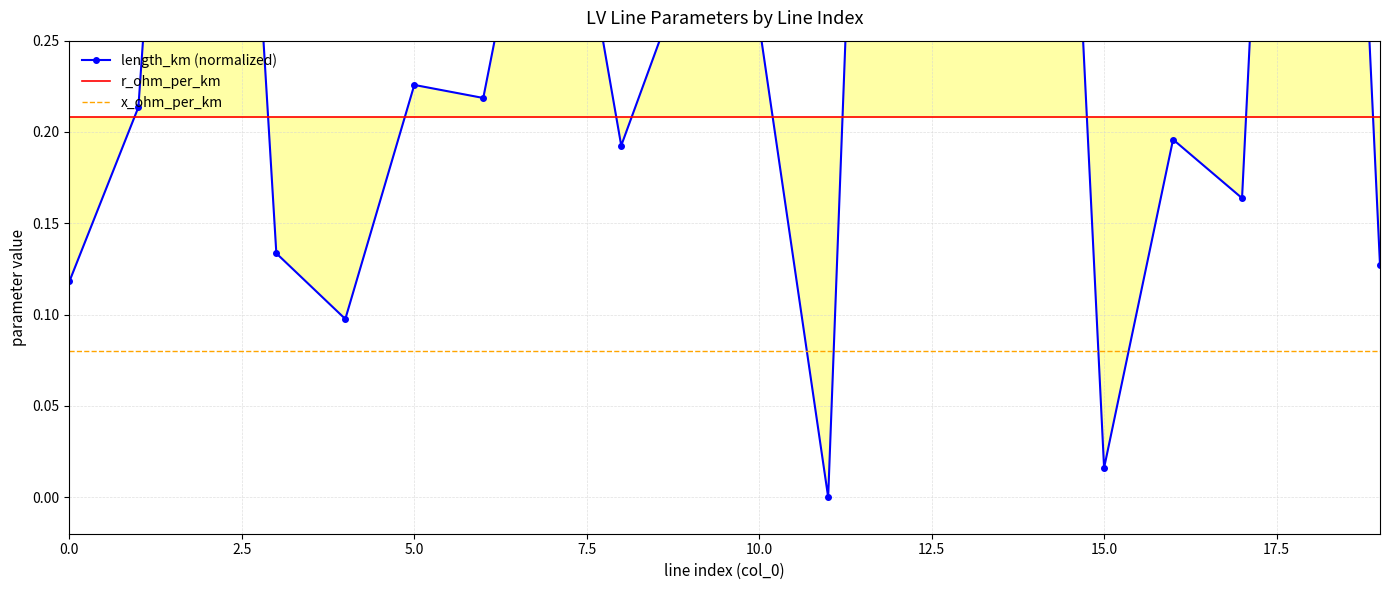

How many values in length_km (normalized) are above zero?

19